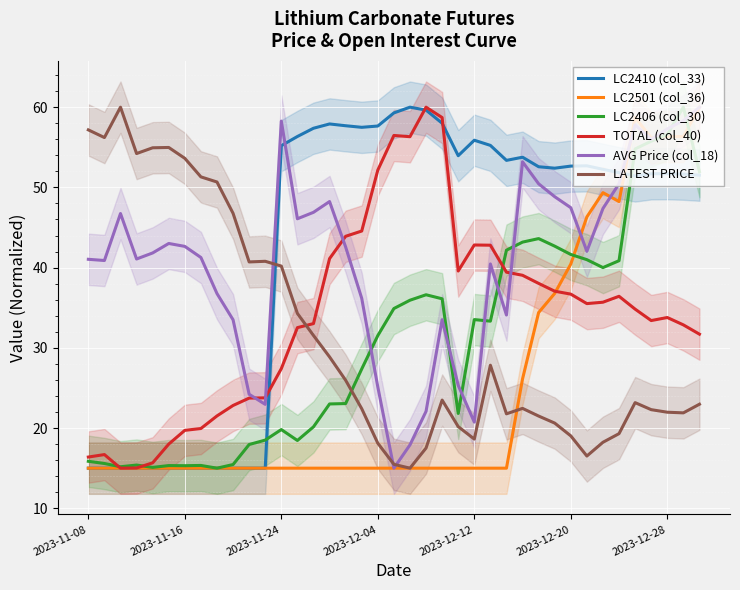

Count the number of data series in this chart.

6